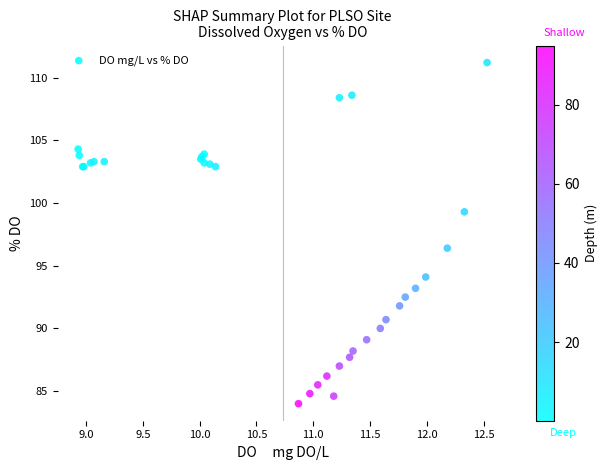

What Y value in the scatter plot is closest to 97?

96.4